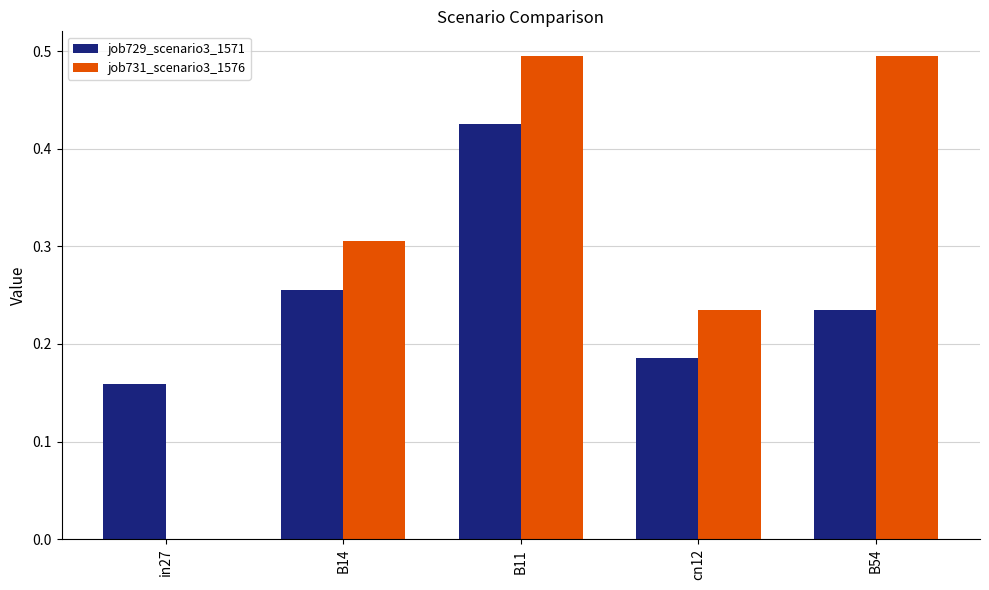

Are the bars horizontal?

No